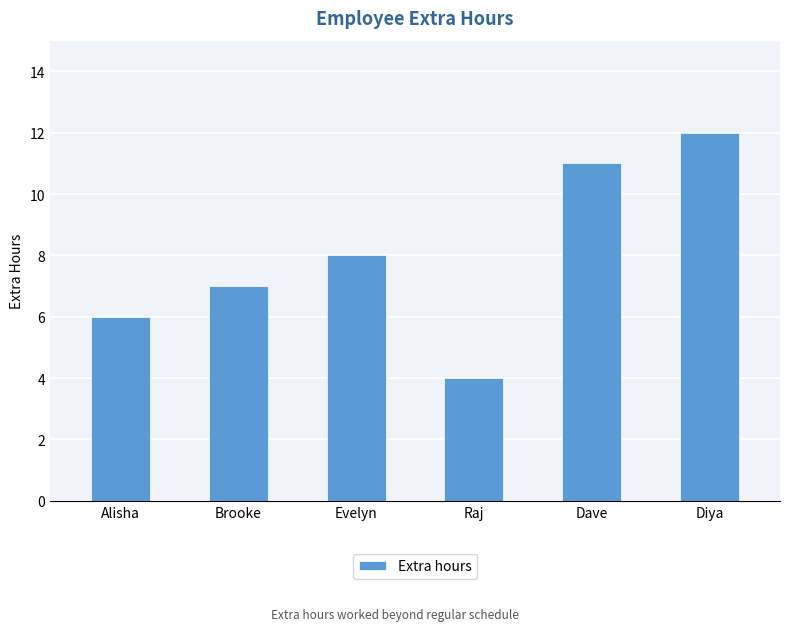

True or false: the data shows 6 at Diya.

False